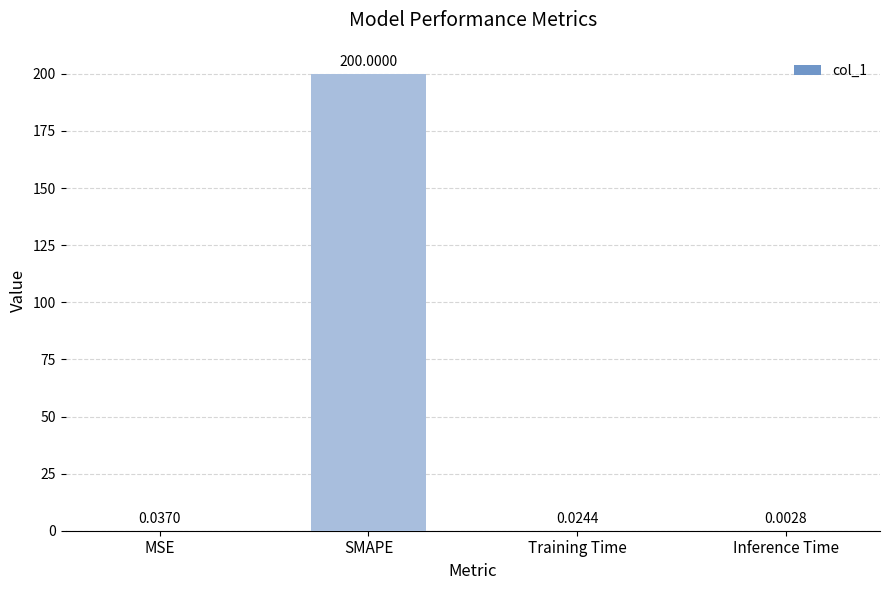

What is the change in value from MSE to SMAPE?

+200.0